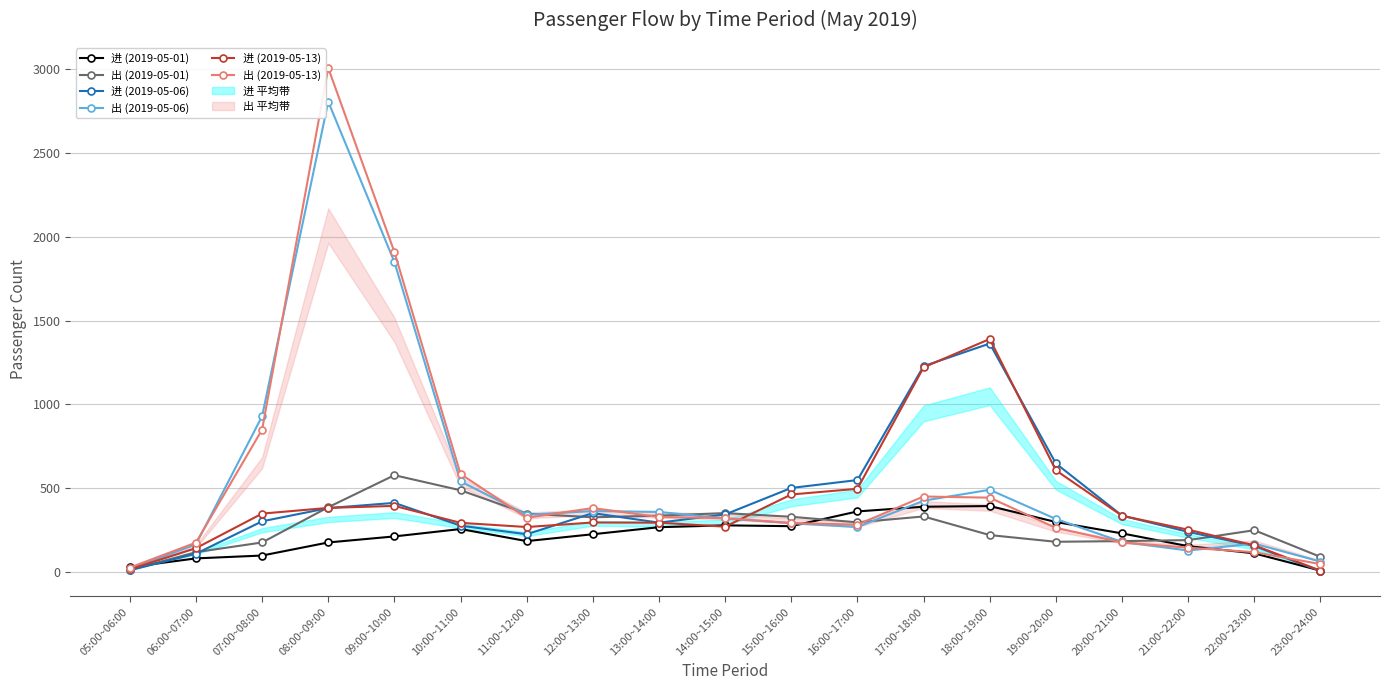

What value does the 进 (2019-05-01) series have at 05:00~06:00, to the nearest 5?

30